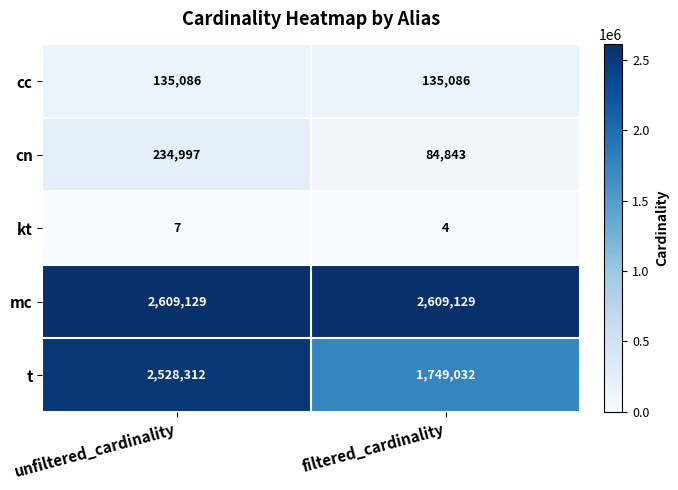

At which category is the sum across all series the highest?

unfiltered_cardinality